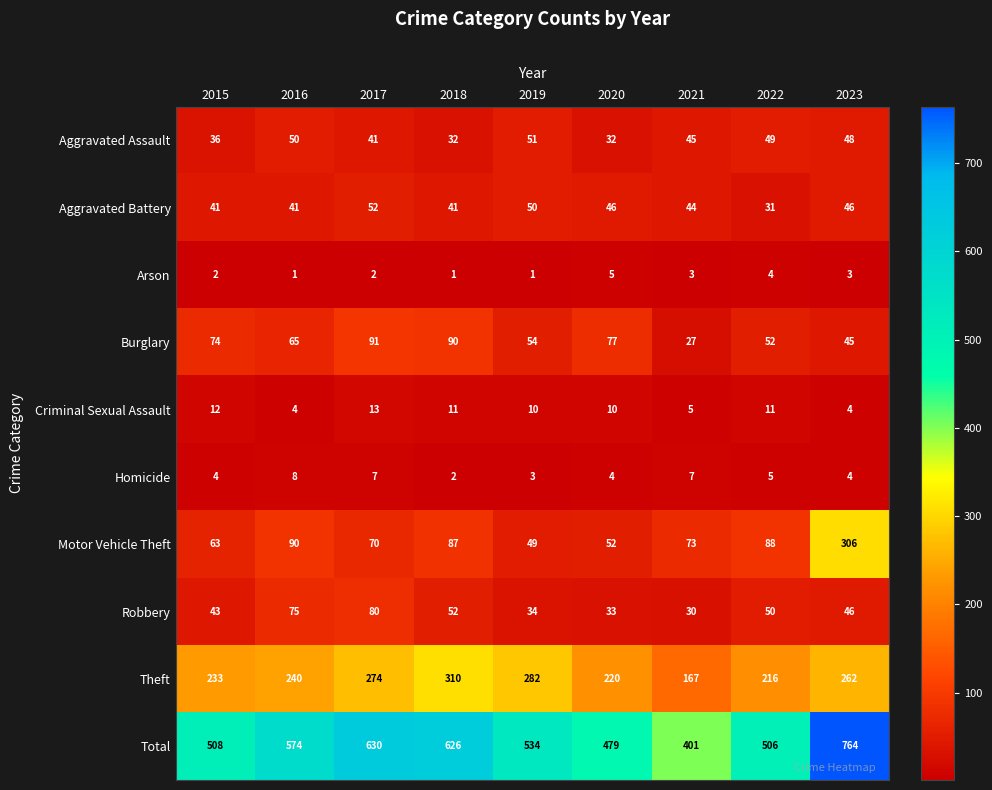

What is the difference between the maximum and minimum values in the Motor Vehicle Theft series?

257